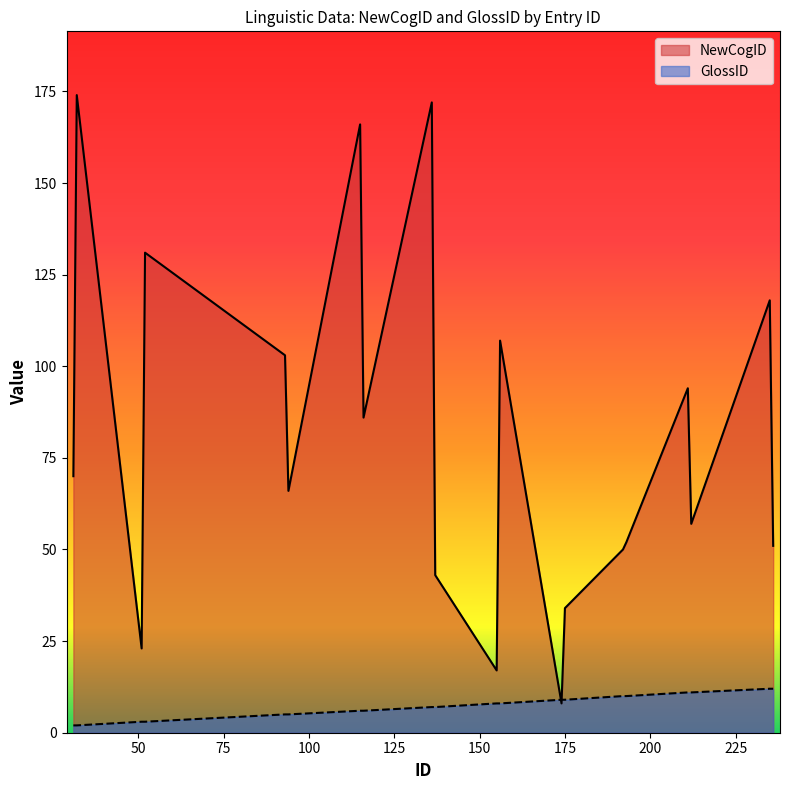

True or false: GlossID and NewCogID cross at least once.

True